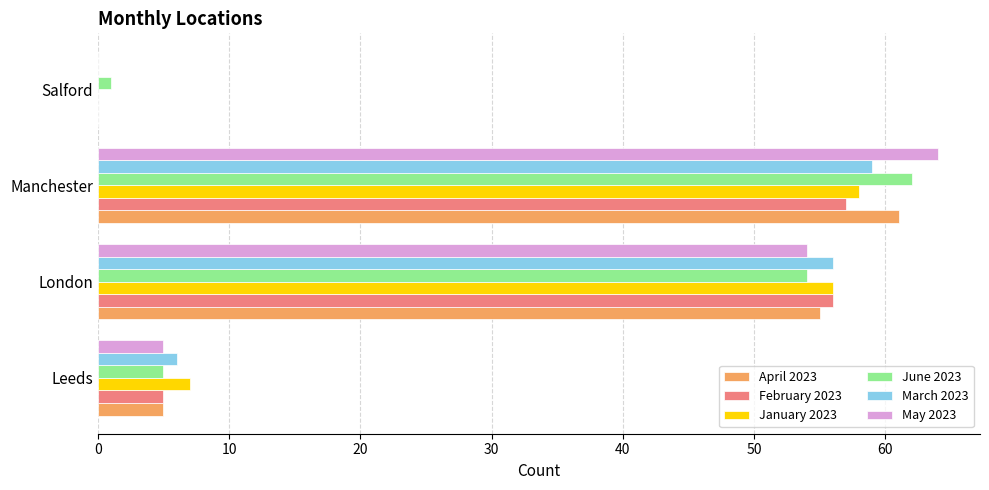

Between Leeds and London, which series saw the biggest shift?

February 2023